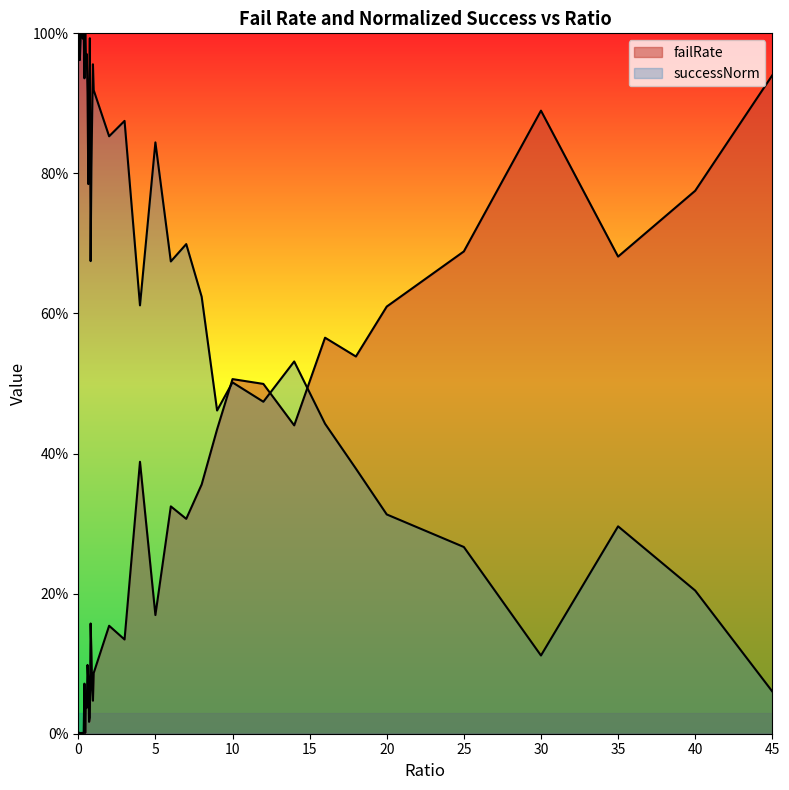

Does the chart display data point markers on the line(s)?

No